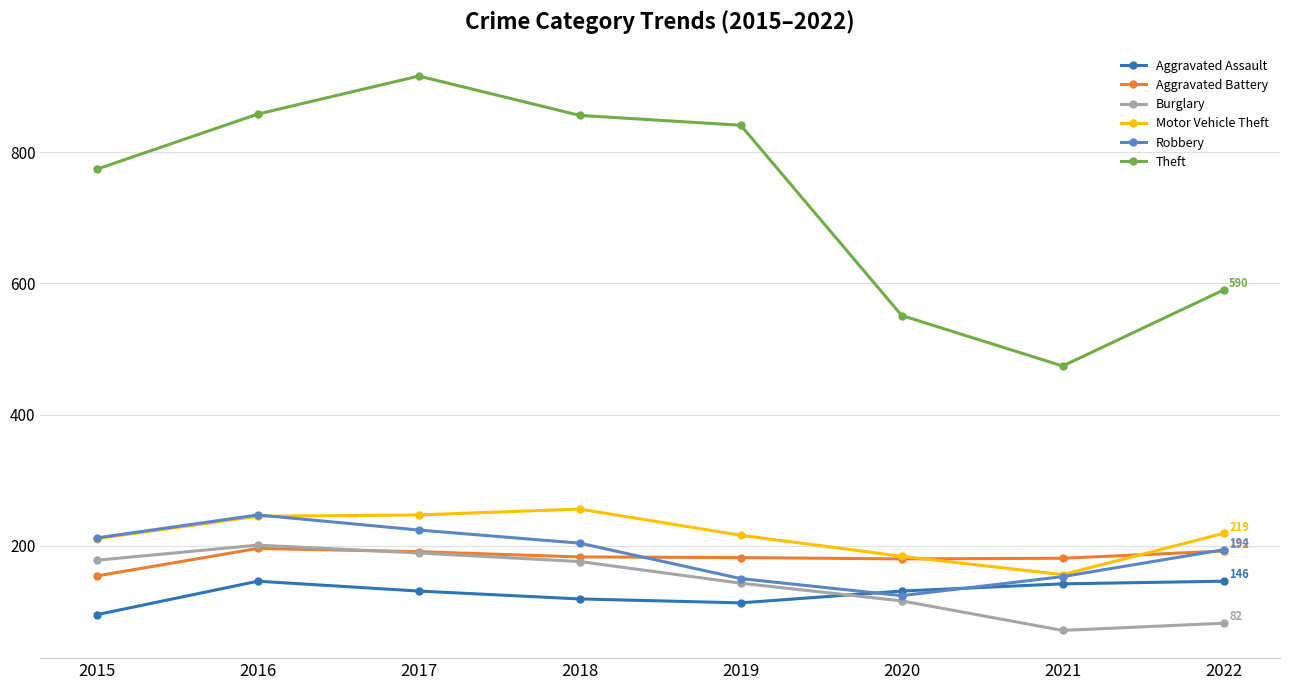

The Burglary series shows 50 at 2022. True or false?

False